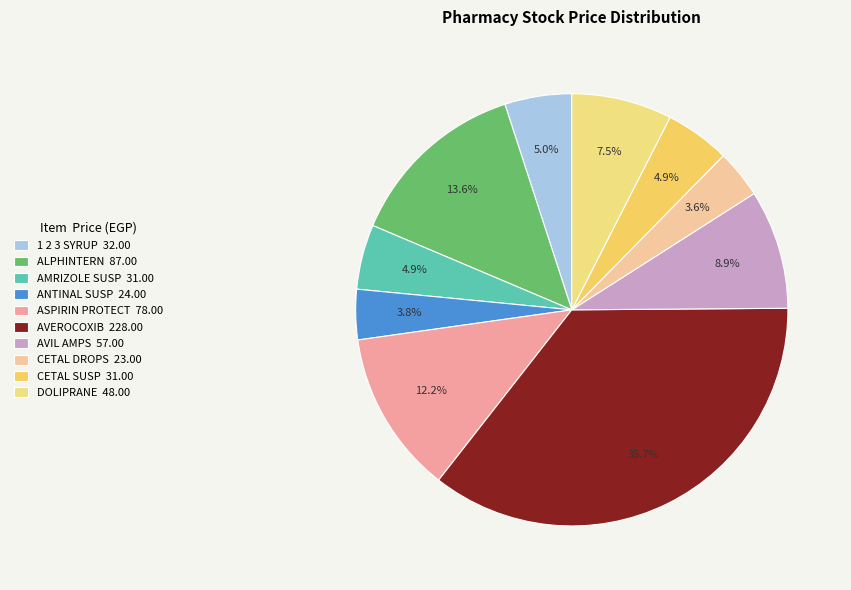

Is it true that 1 2 3 SYRUP is 5% of the pie?

True